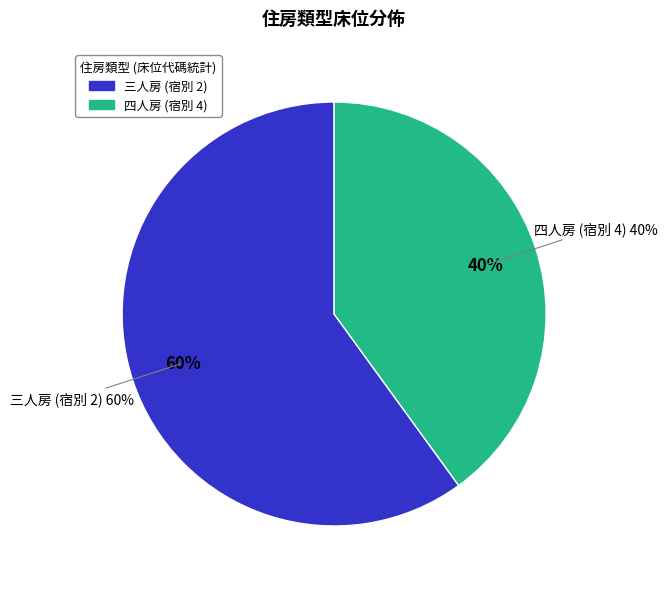

Approximately how many times larger is the value at 三人房 (宿別 2) compared to 四人房 (宿別 4)?

1.5